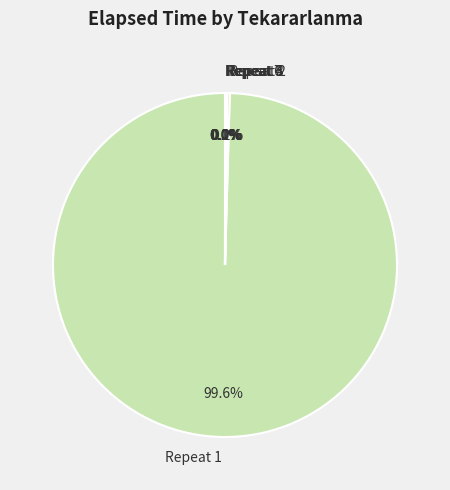

Which slice is the largest?

Repeat 1